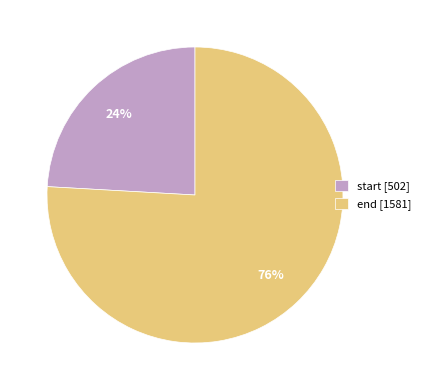

To the nearest percent, what percentage of the pie is end?

76%